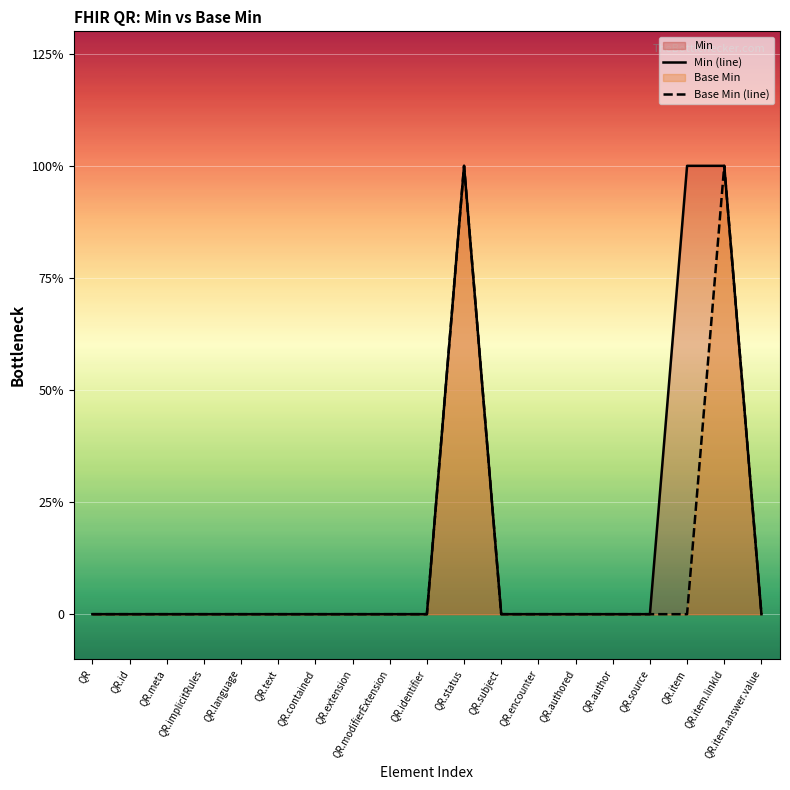

Rank the categories by Min (line) value from lowest to highest.

QR, QR.id, QR.meta, QR.implicitRules, QR.language, QR.text, QR.contained, QR.extension, QR.modifierExtension, QR.identifier, QR.subject, QR.encounter, QR.authored, QR.author, QR.source, QR.item.answer.value, QR.status, QR.item, QR.item.linkId